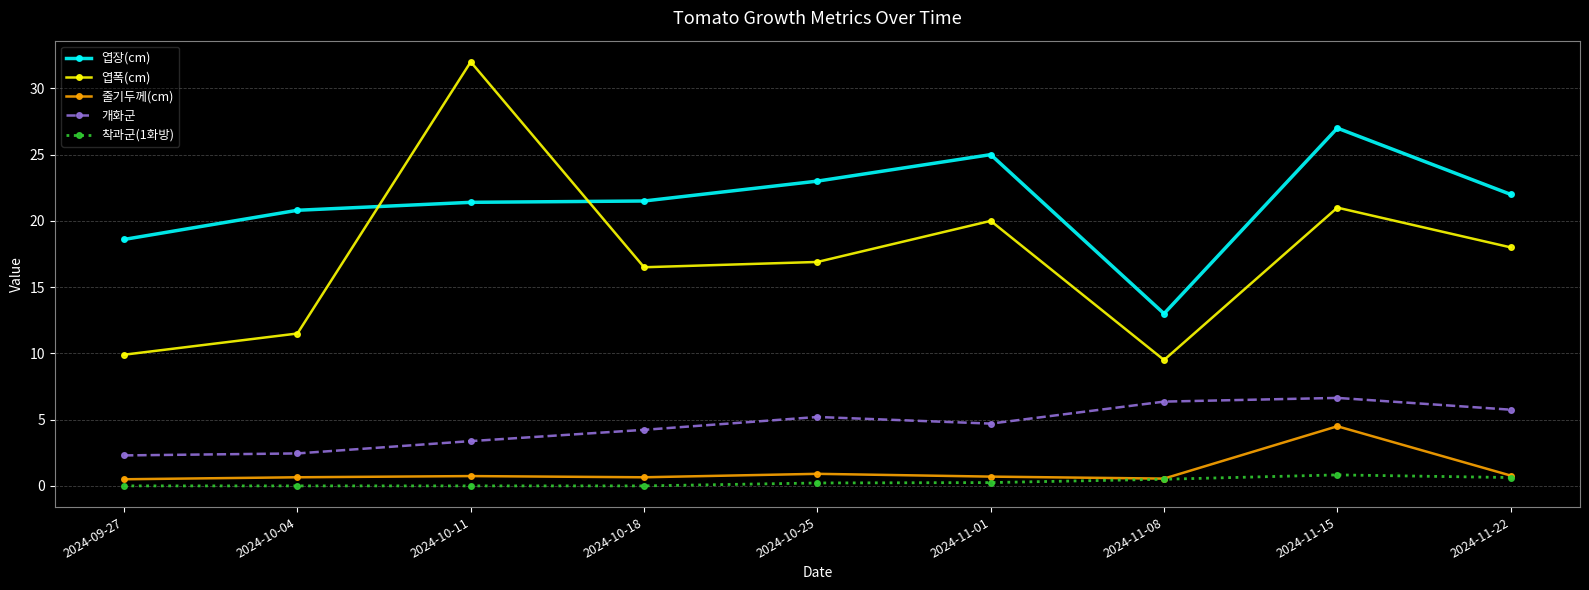

What is the difference between the second highest and minimum values in the 엽장(cm) series?

12.0